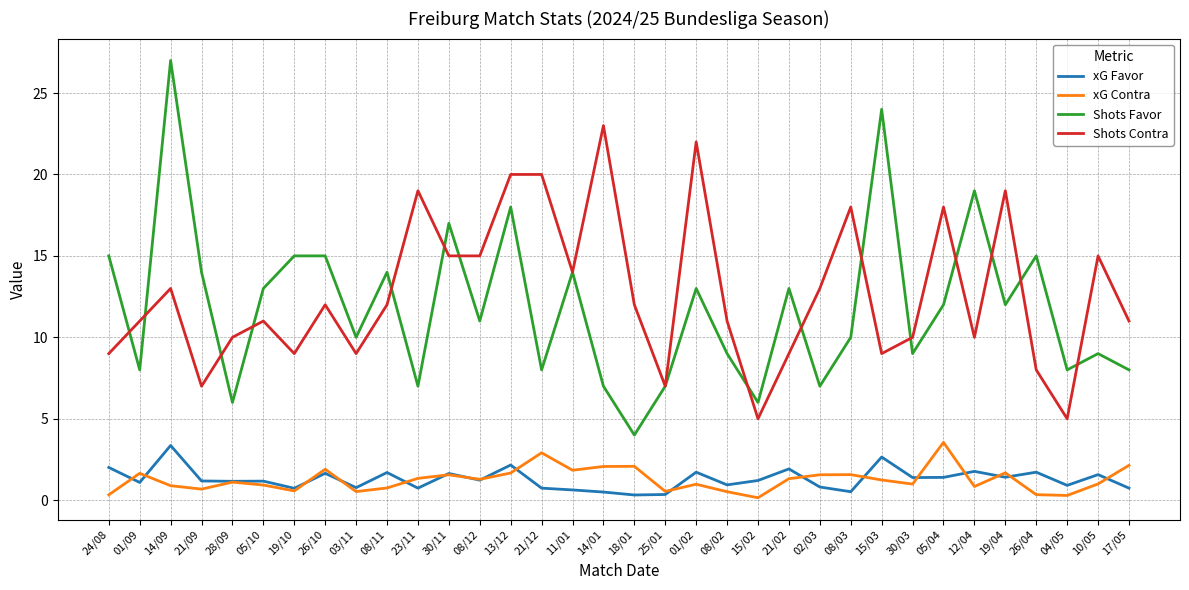

What are all the series names shown in the legend?

xG Favor, xG Contra, Shots Favor, Shots Contra